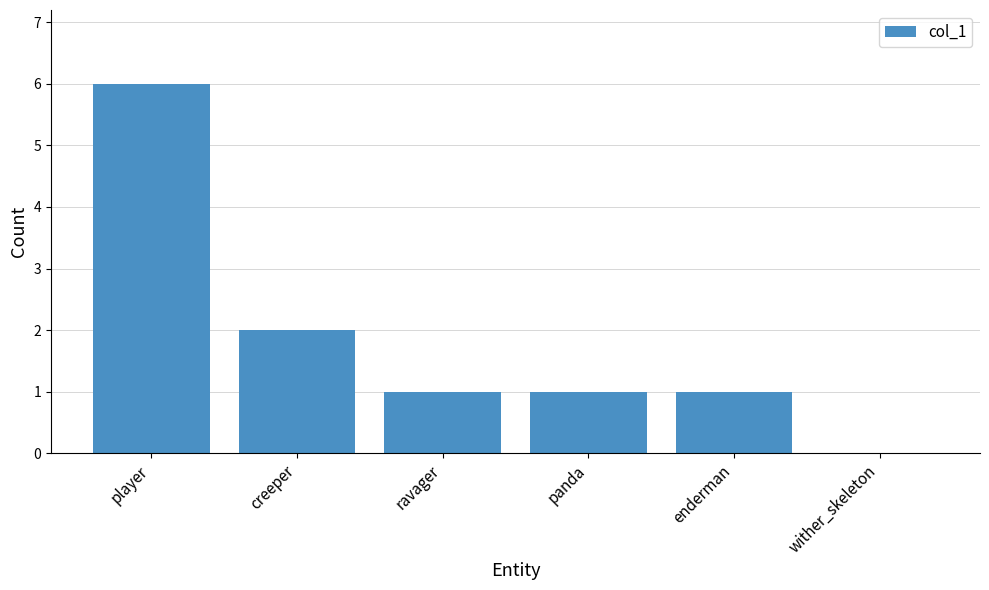

Where does the data first go above 1?

player